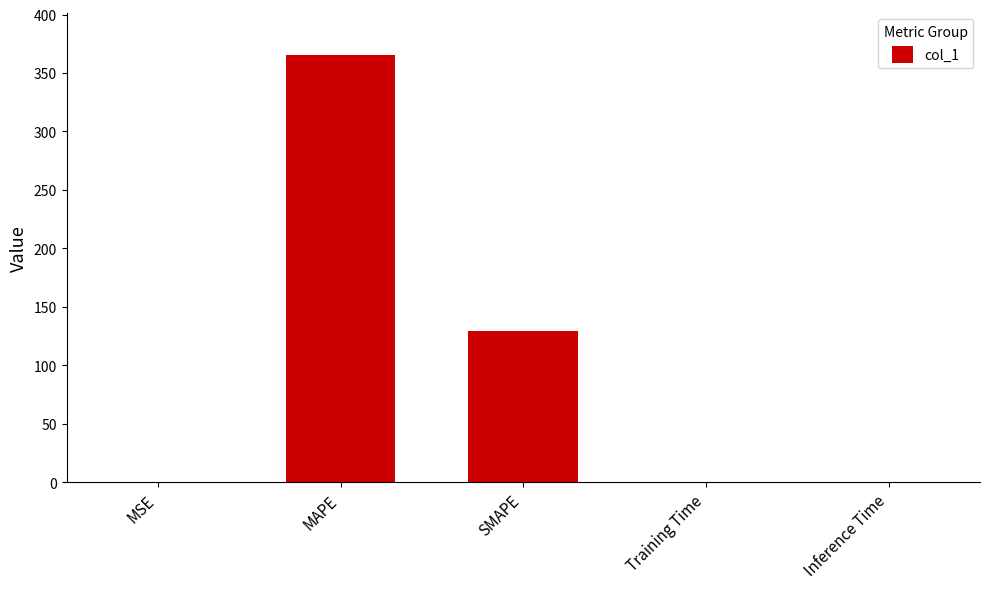

What is the maximum value shown in the chart?

365.2